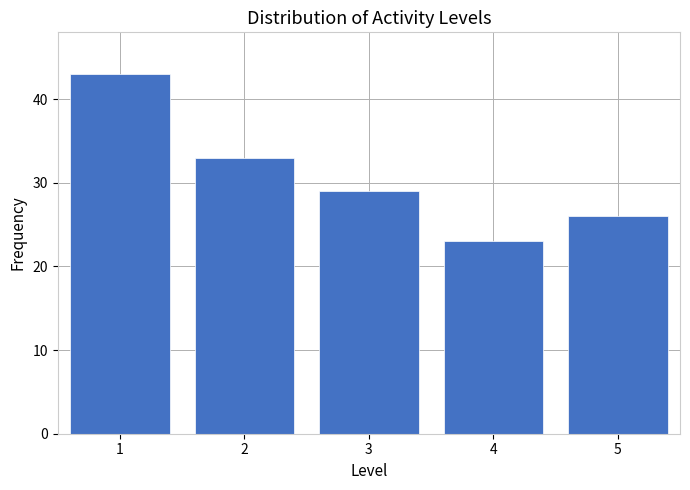

Reading left to right, what are all the values shown in this chart?

1=43	2=33	3=29	4=23	5=26